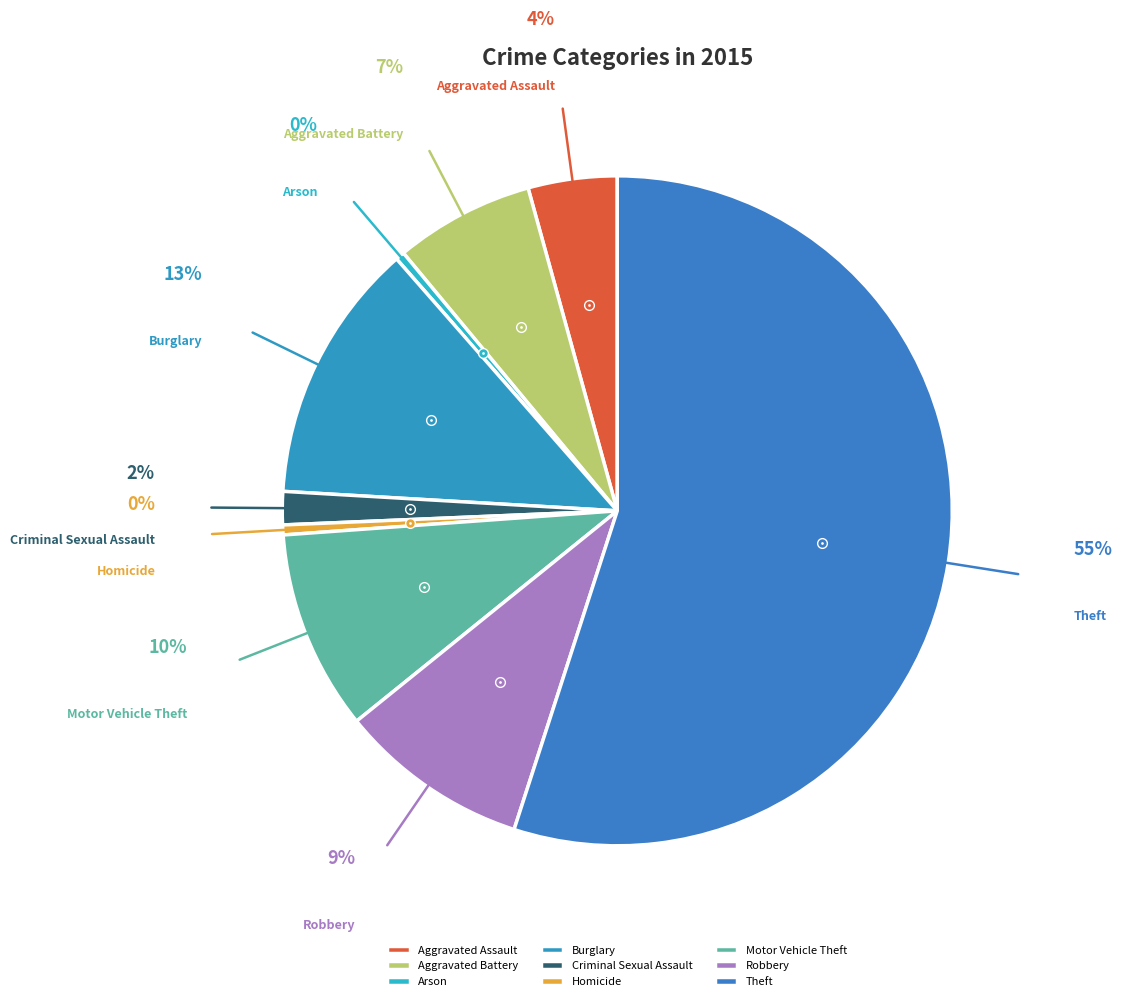

How many slices are in this pie chart?

9